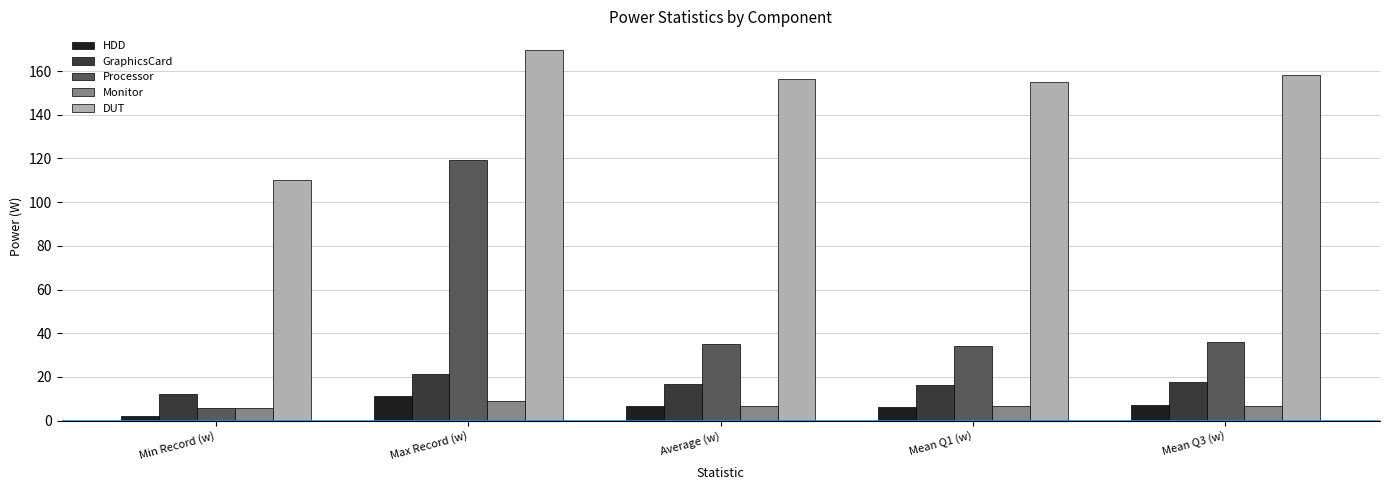

At which category is the sum across all series the highest?

Max Record (w)